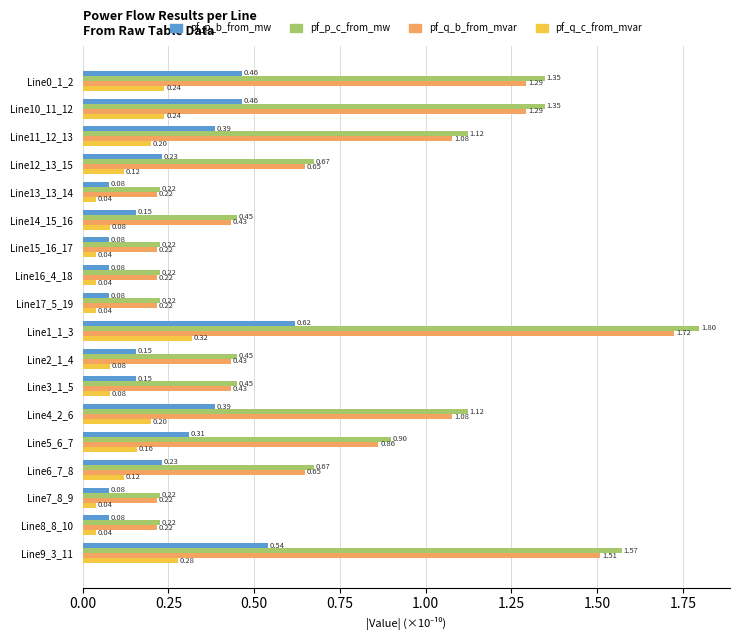

Rank the series by their maximum value, from highest to lowest.

pf_p_c_from_mw, pf_q_b_from_mvar, pf_p_b_from_mw, pf_q_c_from_mvar